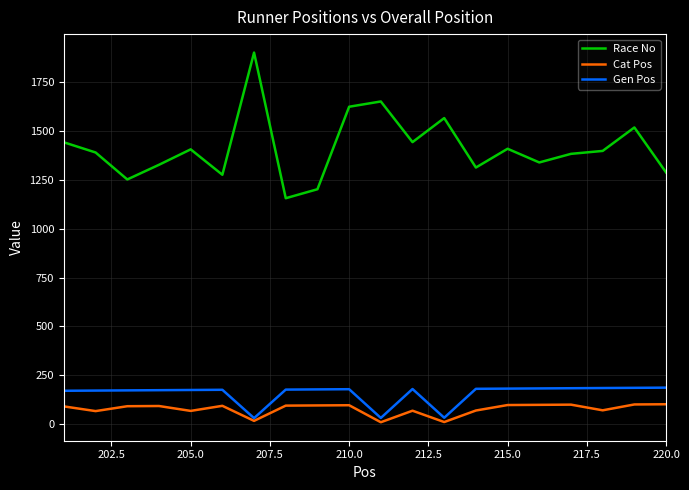

True or false: Cat Pos and Race No cross at least once.

False